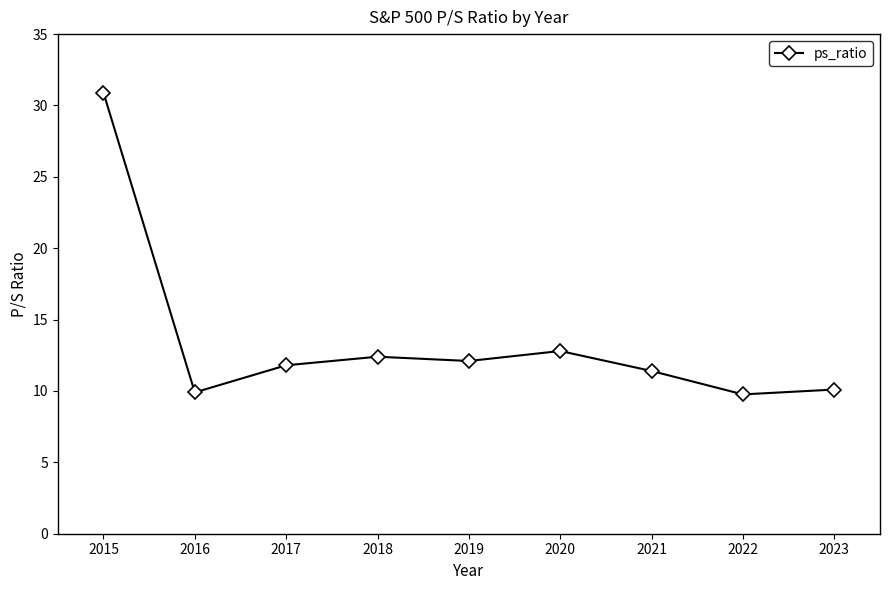

Which label corresponds to the largest value in the chart?

2015